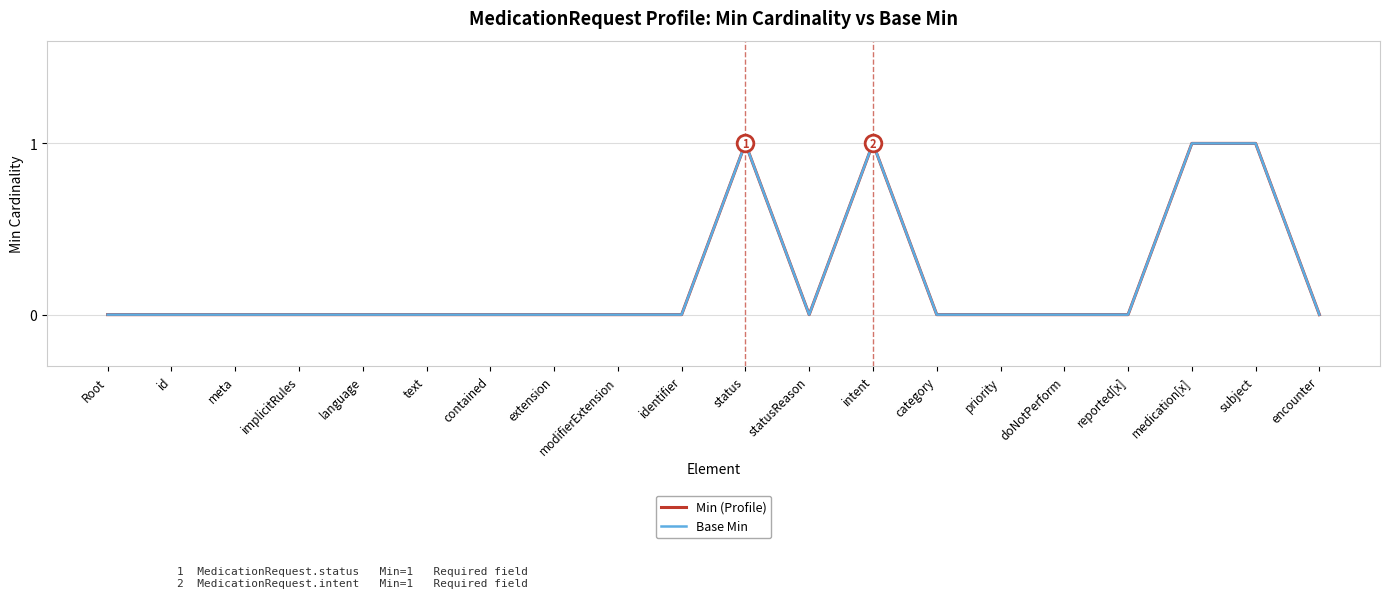

Which category has the lowest value in the Min (Profile) series?

Root